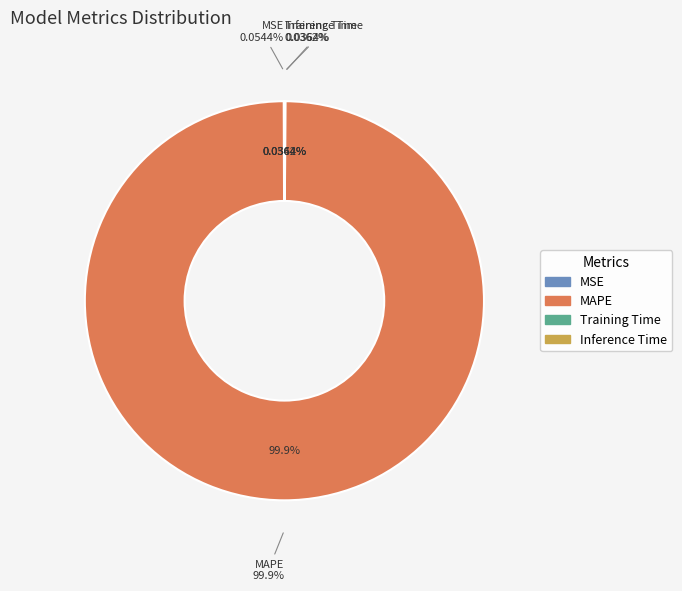

Rank the categories by value from highest to lowest.

MAPE, MSE, Training Time, Inference Time